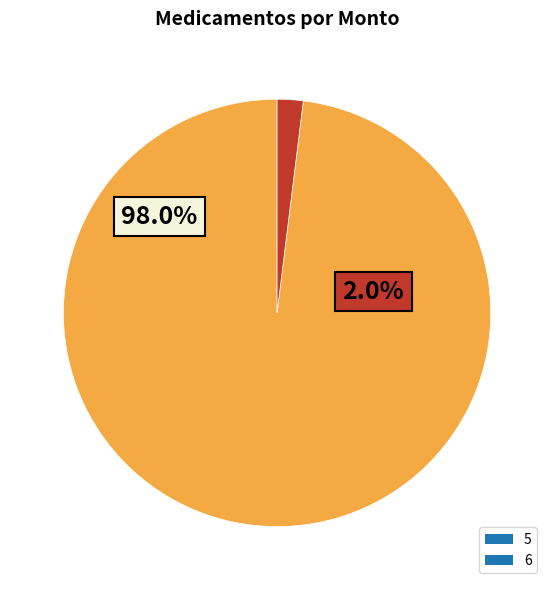

Which category has the biggest portion of the pie?

5